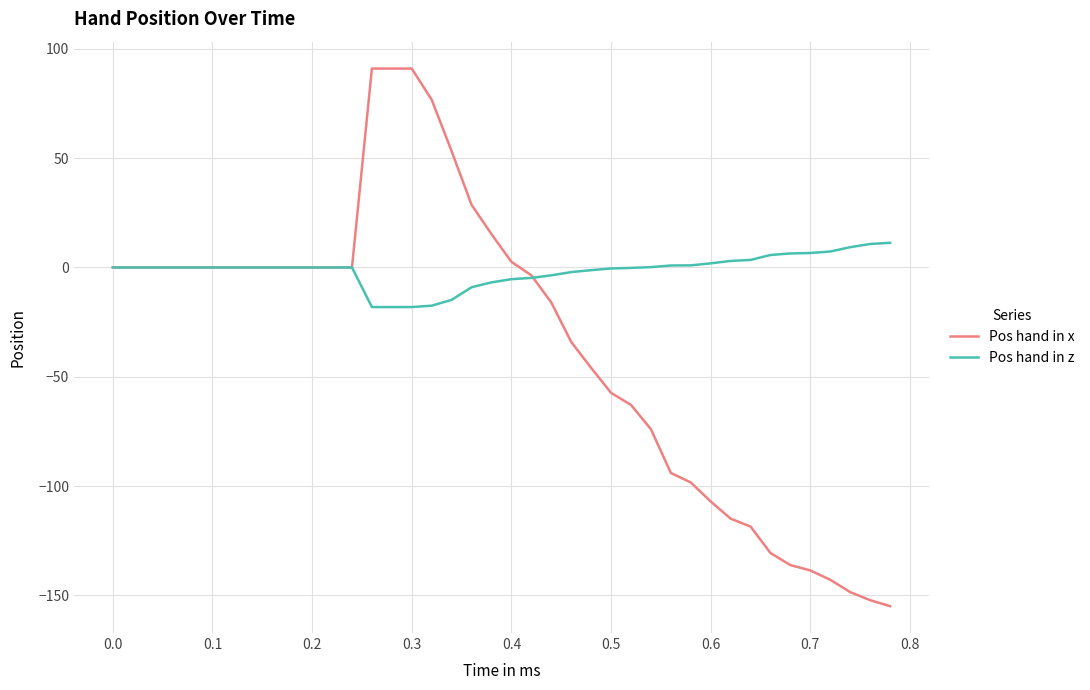

Which series has the largest range (max minus min)?

Pos hand in x